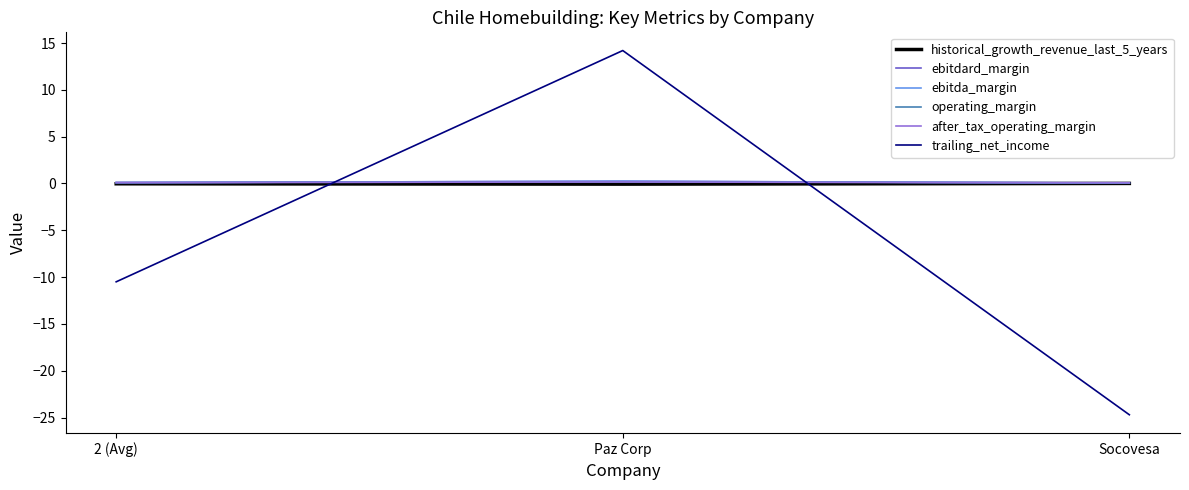

Which series changed the most between Paz Corp and Socovesa?

trailing_net_income